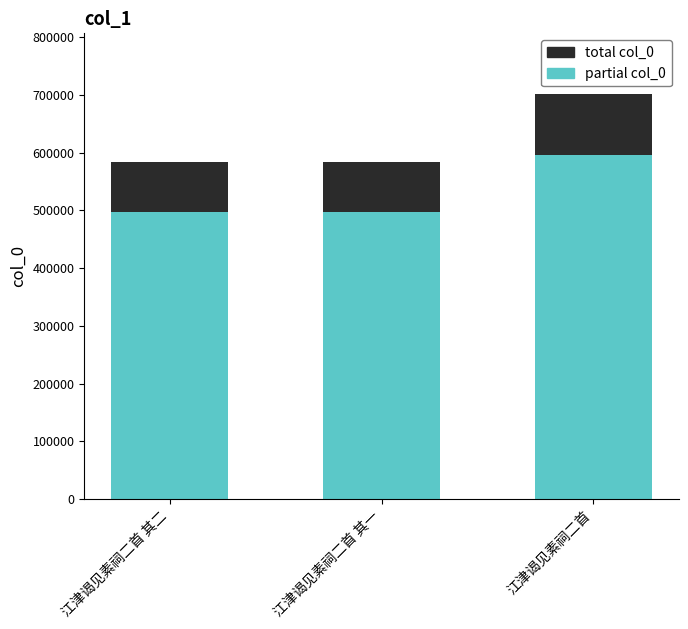

What is the total value across all series at 江津谒见素祠二首 其二?

584141